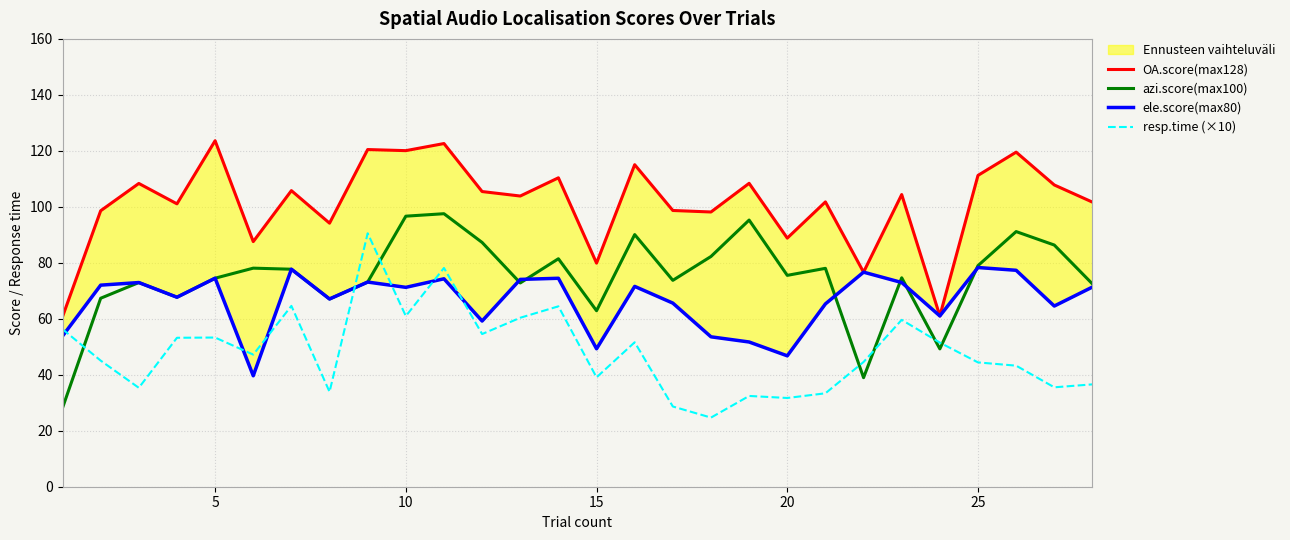

After their last crossing, which series has the higher values: resp.time (×10) or azi.score(max100)?

azi.score(max100)